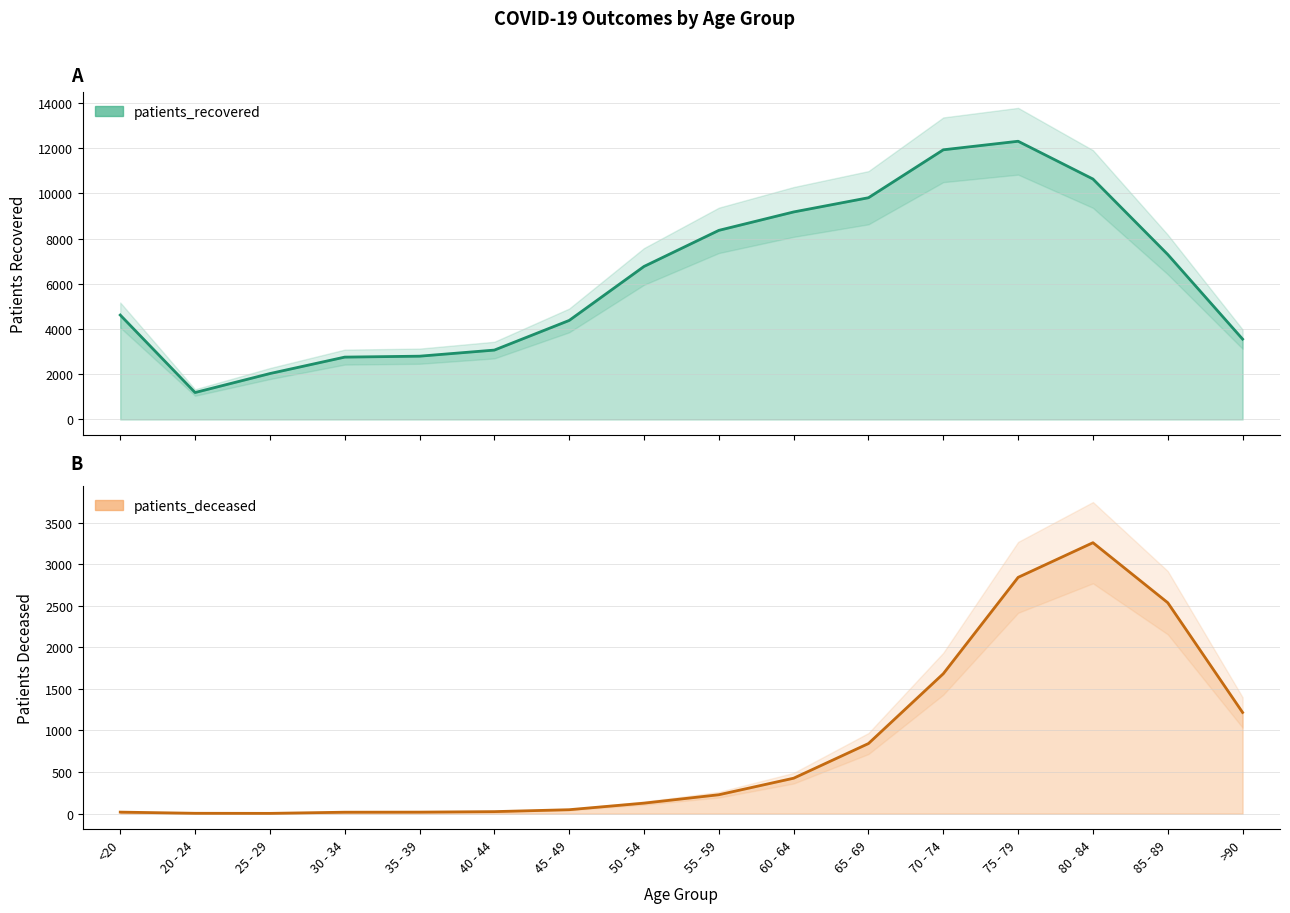

What is the approximate value of patients_recovered at 20 - 24, to the nearest 100?

1200